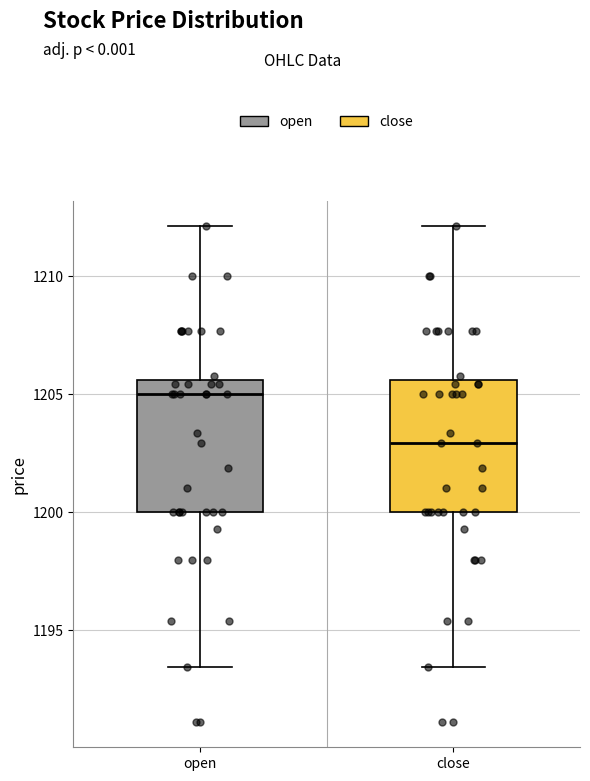

Reading left to right, read every box against the y-axis: the position of its median line, the range the box covers, and the ends of its whiskers. The values are not printed on the chart, so give them approximately, as read against the axis.

open: median 1205.0, box 1200.0 to 1205.5, whiskers 1193.5 to 1212.0
close: median 1203.0, box 1200.0 to 1205.5, whiskers 1193.5 to 1212.0